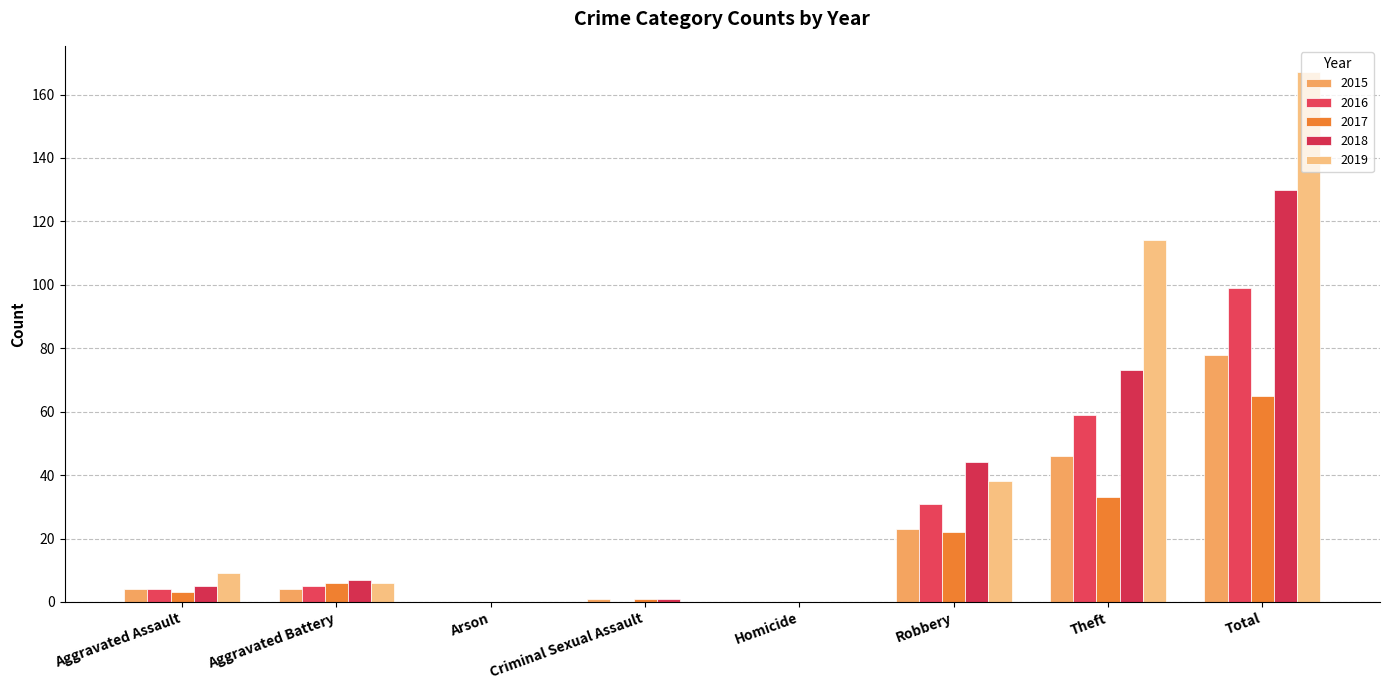

The value of 2016 at Aggravated Battery is 5. True or false?

True